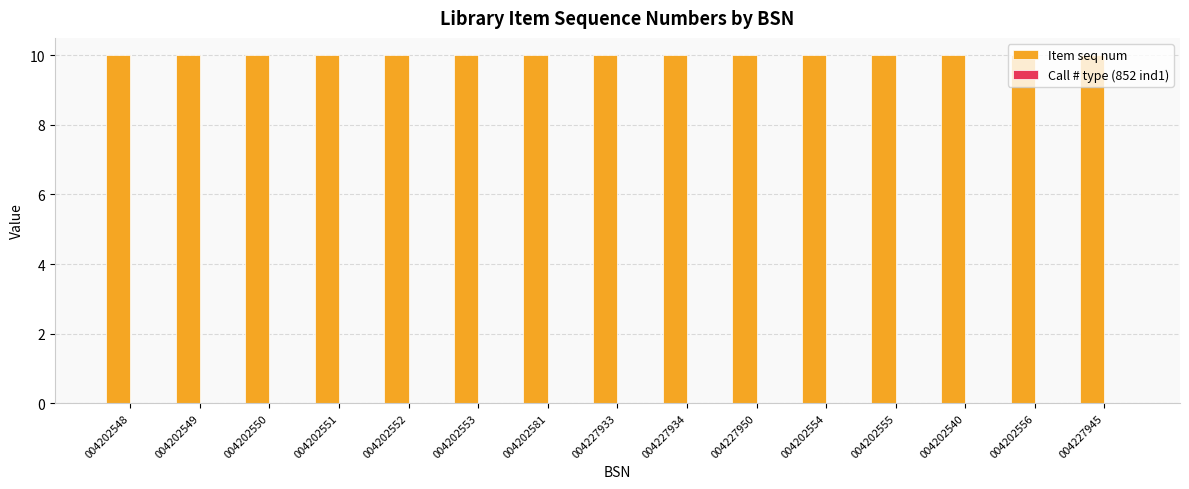

Reading right to left, list all the values displayed in this chart.

Item seq num: 004227945=10	004202556=10	004202540=10	004202555=10	004202554=10	004227950=10	004227934=10	004227933=10	004202581=10	004202553=10	004202552=10	004202551=10	004202550=10	004202549=10	004202548=10
Call # type (852 ind1): 004227945=0	004202556=0	004202540=0	004202555=0	004202554=0	004227950=0	004227934=0	004227933=0	004202581=0	004202553=0	004202552=0	004202551=0	004202550=0	004202549=0	004202548=0